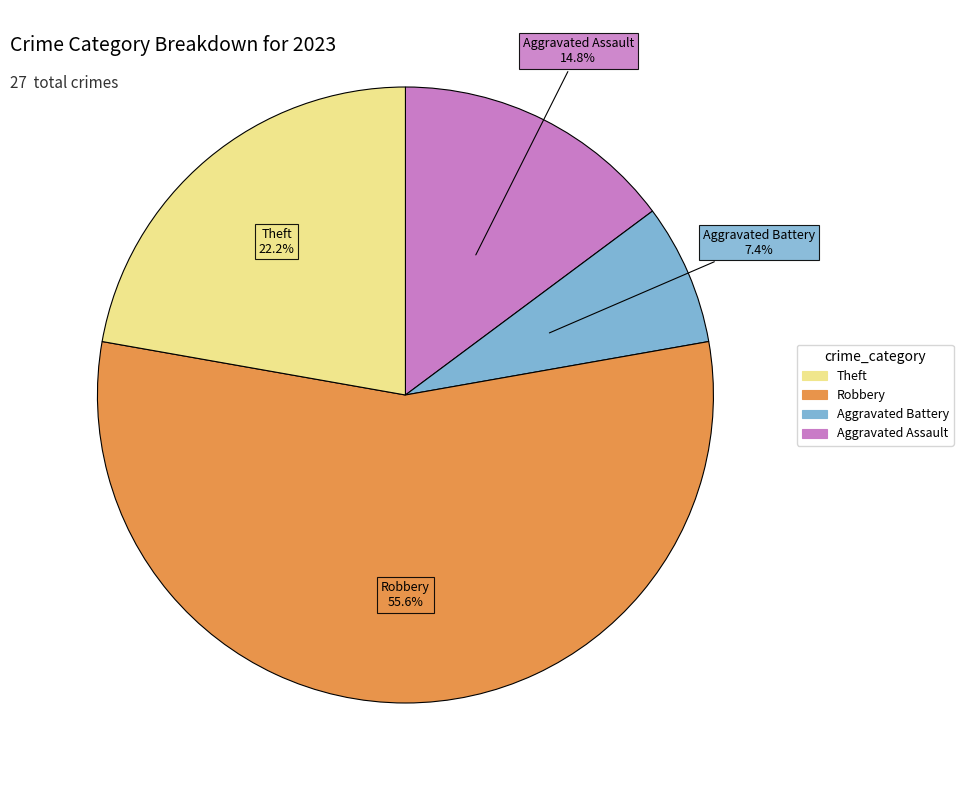

Is there a majority slice in this chart?

Yes